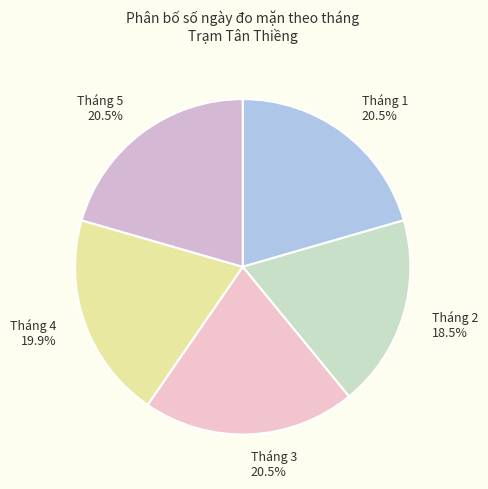

How many slices are in this pie chart?

5